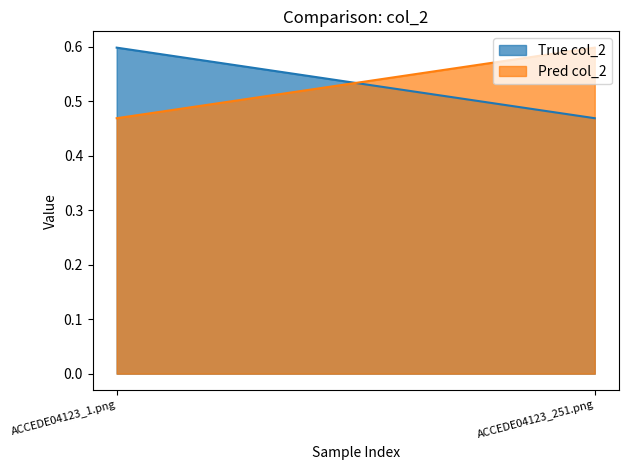

Is the value of Pred col_2 at ACCEDE04123_251.png greater than the value of True col_2 at ACCEDE04123_251.png?

Yes